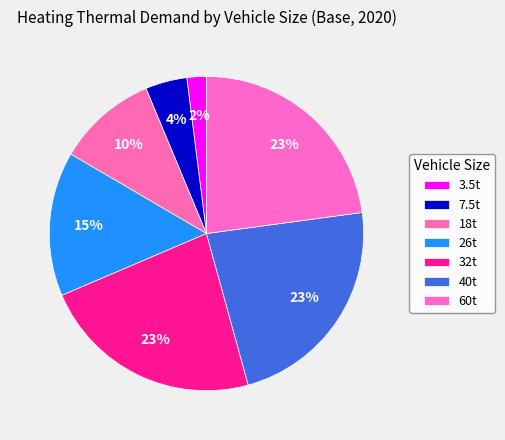

Does any single category account for the majority?

No